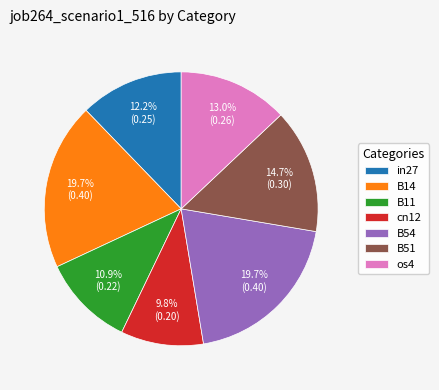

What portion of the pie excludes B14?

80.3%